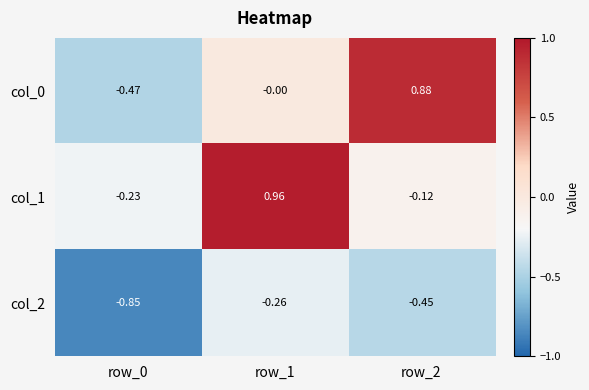

Is the value of col_1 at row_1 greater than the value of col_2 at row_2?

Yes